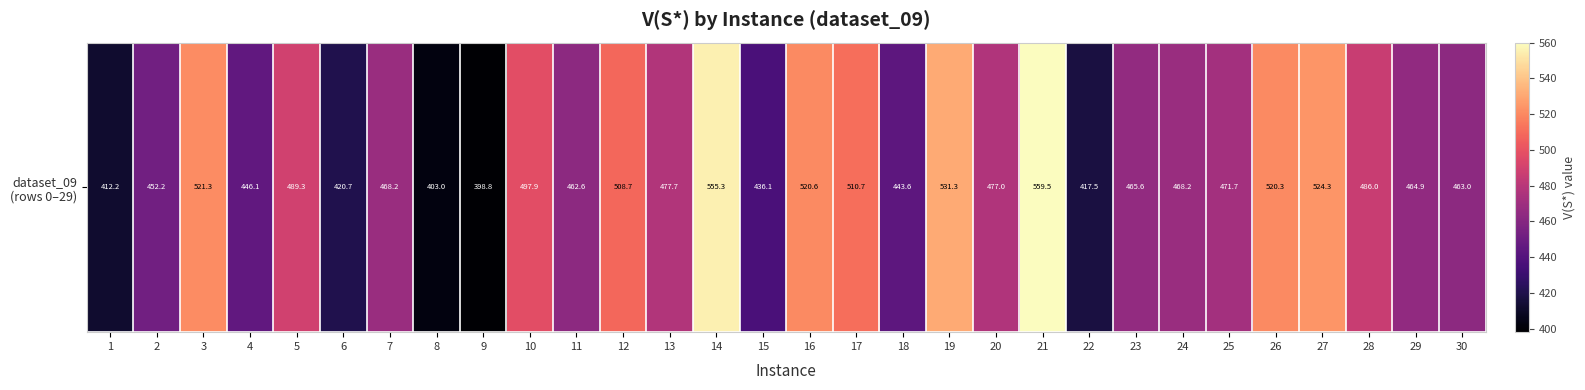

Where is the data nearest to the value 479?

13